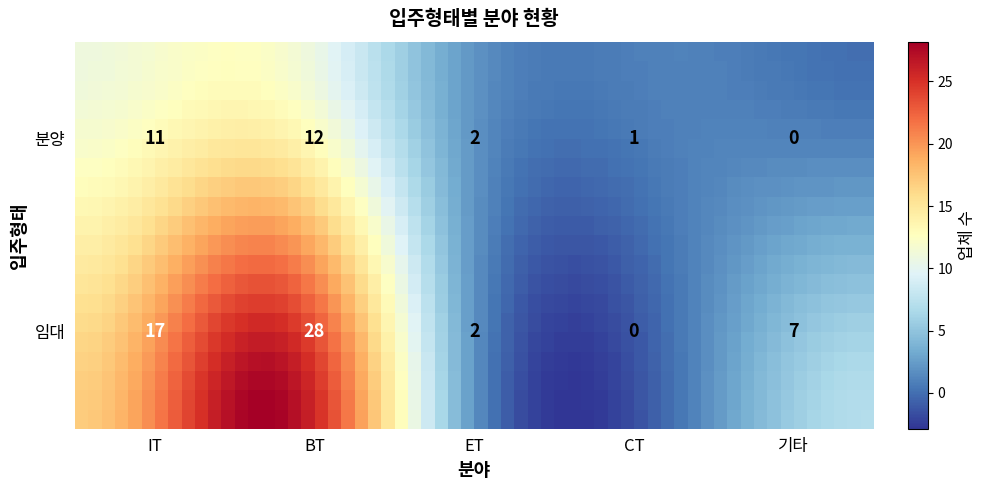

Which series changed the most between 1 and 4?

임대